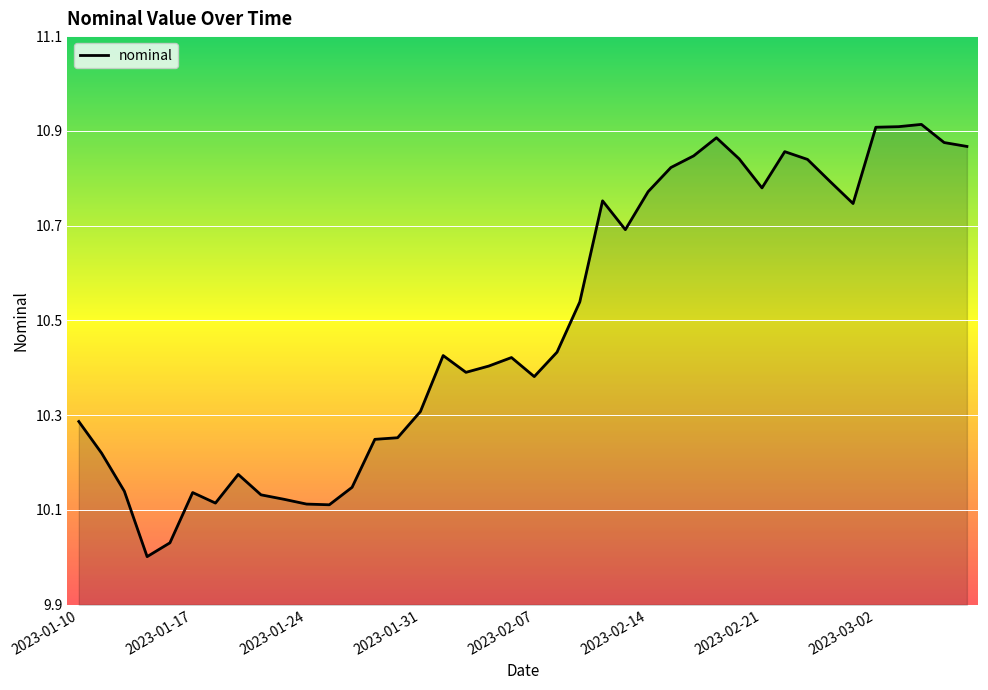

What is the difference between the maximum and minimum values?

0.9